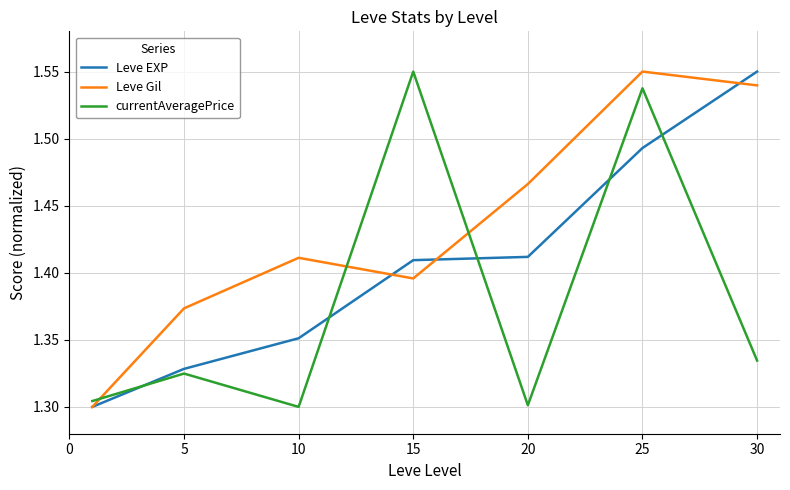

Which series ends up on top after the final intersection of currentAveragePrice and Leve EXP?

Leve EXP